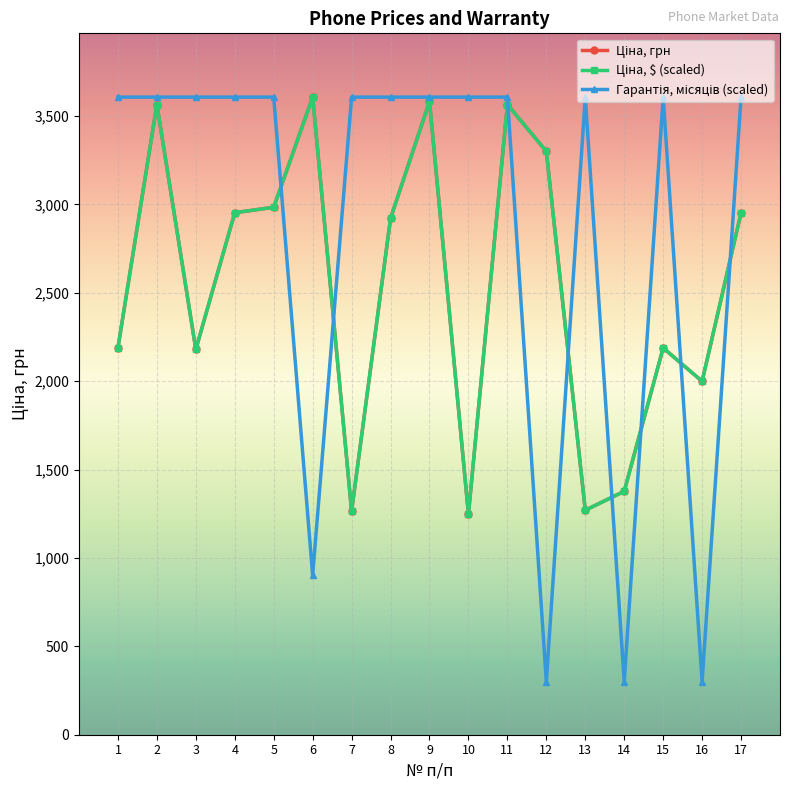

What is the difference between the highest and lowest values at 13?

2337.0